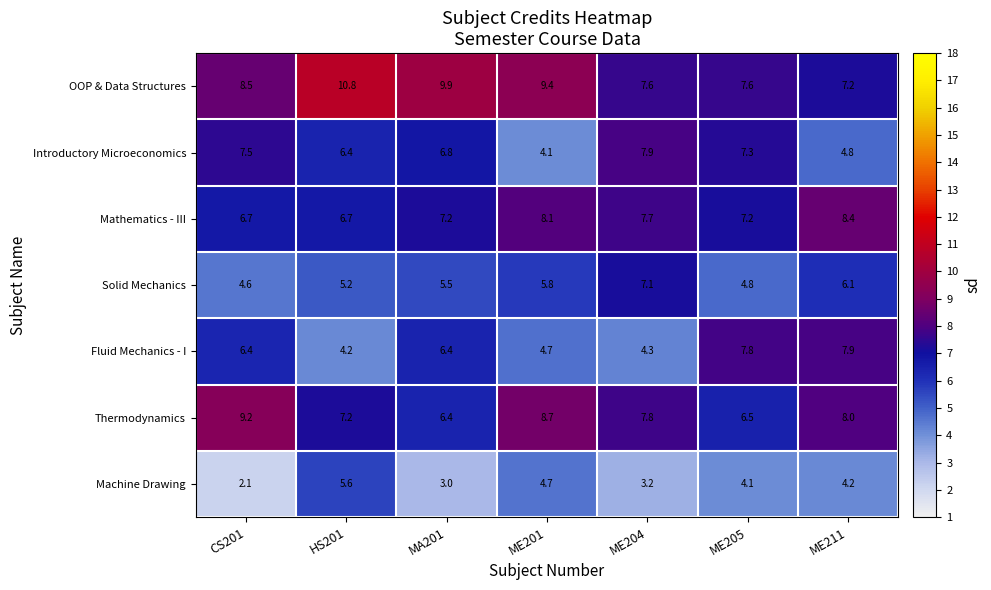

What is the total value across all series at ME211?

46.6